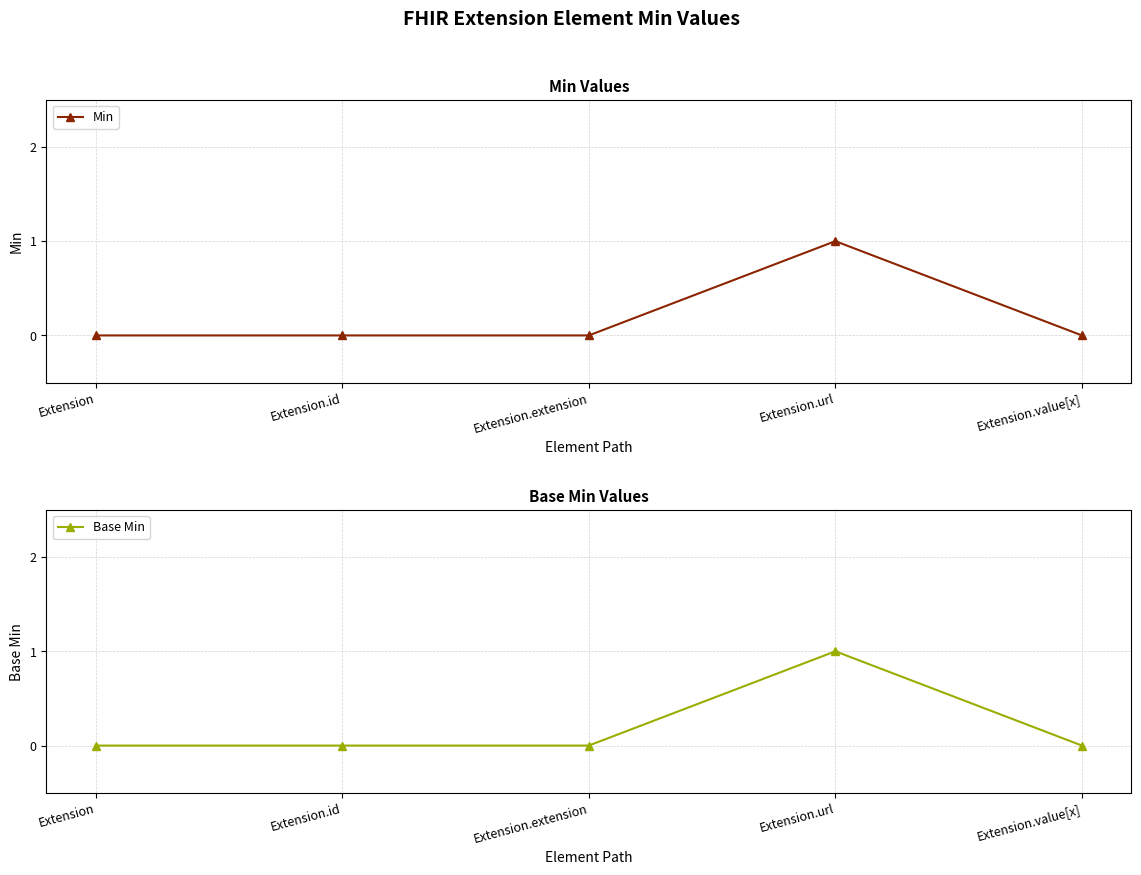

Reading left to right, what are all the values shown in this chart?

Min: Extension=0	Extension.id=0	Extension.extension=0	Extension.url=1	Extension.value[x]=0
Base Min: Extension=0	Extension.id=0	Extension.extension=0	Extension.url=1	Extension.value[x]=0